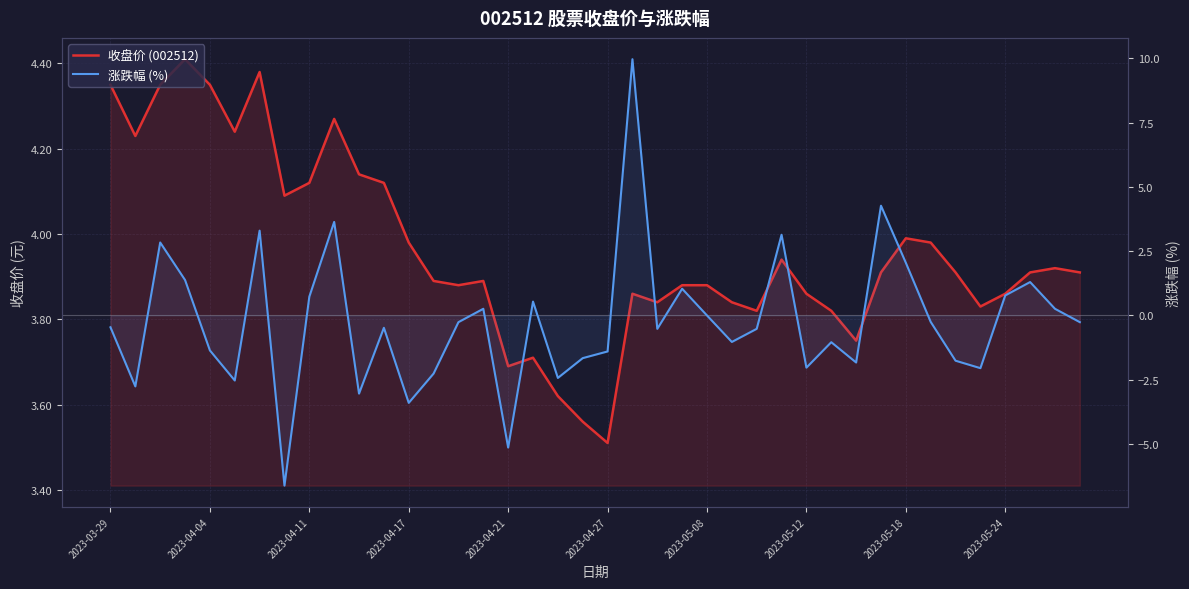

What is the difference between the highest and lowest values at 25?

4.9